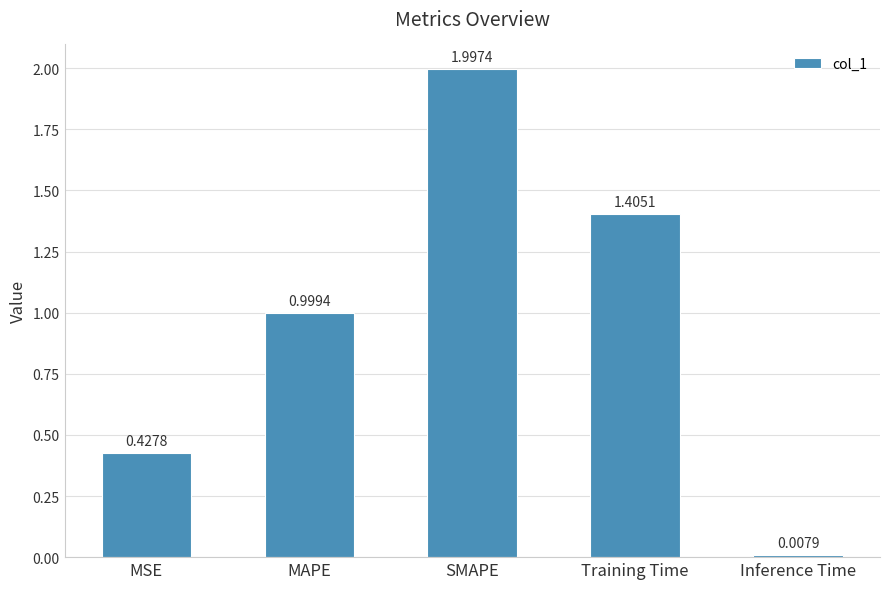

At which label is the value closest to 1?

MAPE